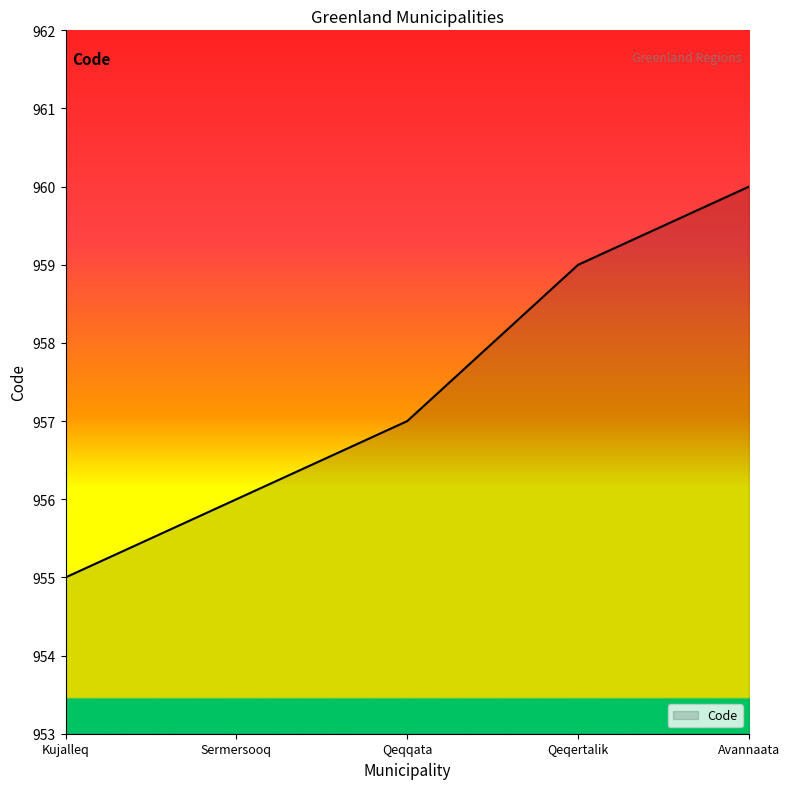

List the labels in order of value, smallest first.

Kujalleq, Sermersooq, Qeqqata, Qeqertalik, Avannaata